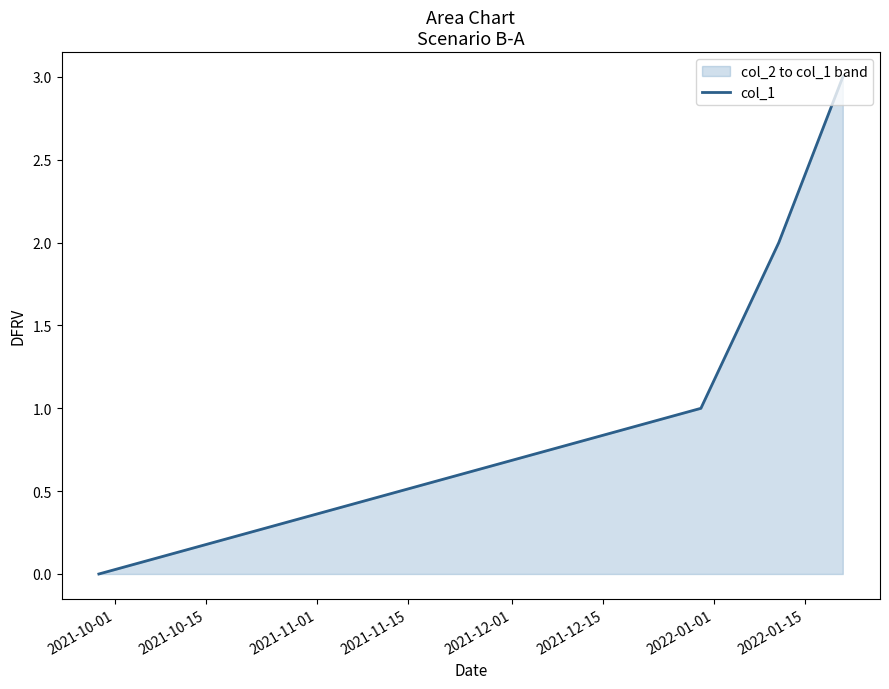

What is the sum of all values?

6